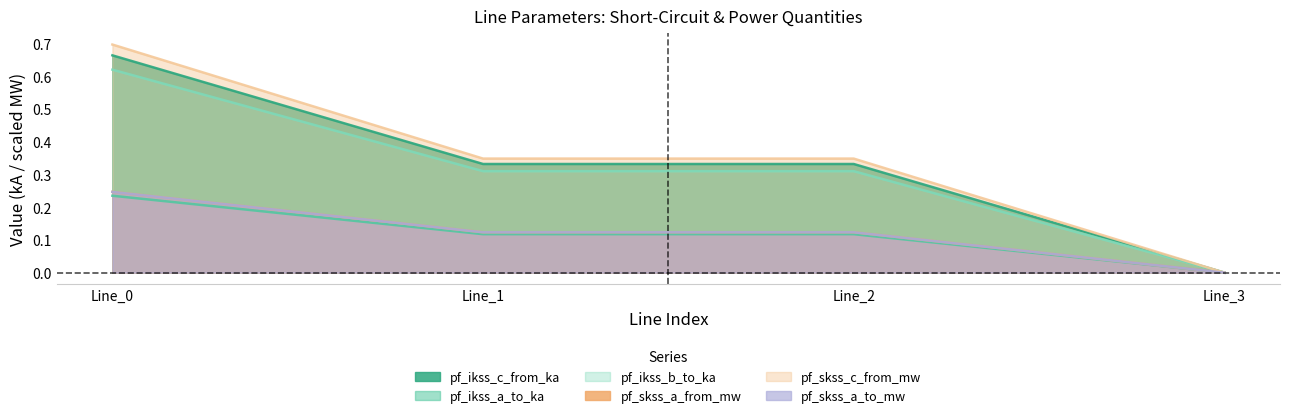

The value of pf_skss_c_from_mw at Line_2 is 0.3. True or false?

True